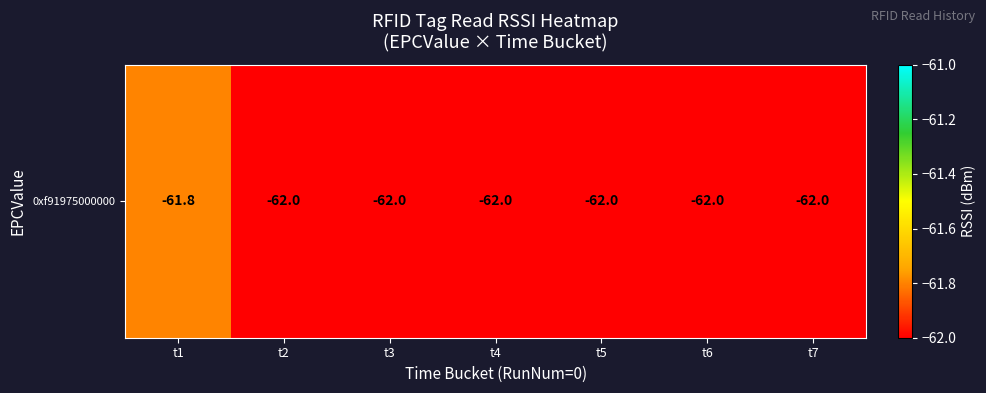

Reading right to left, extract all data points from this chart.

-62.0	-62.0	-62.0	-62.0	-62.0	-62.0	-61.8